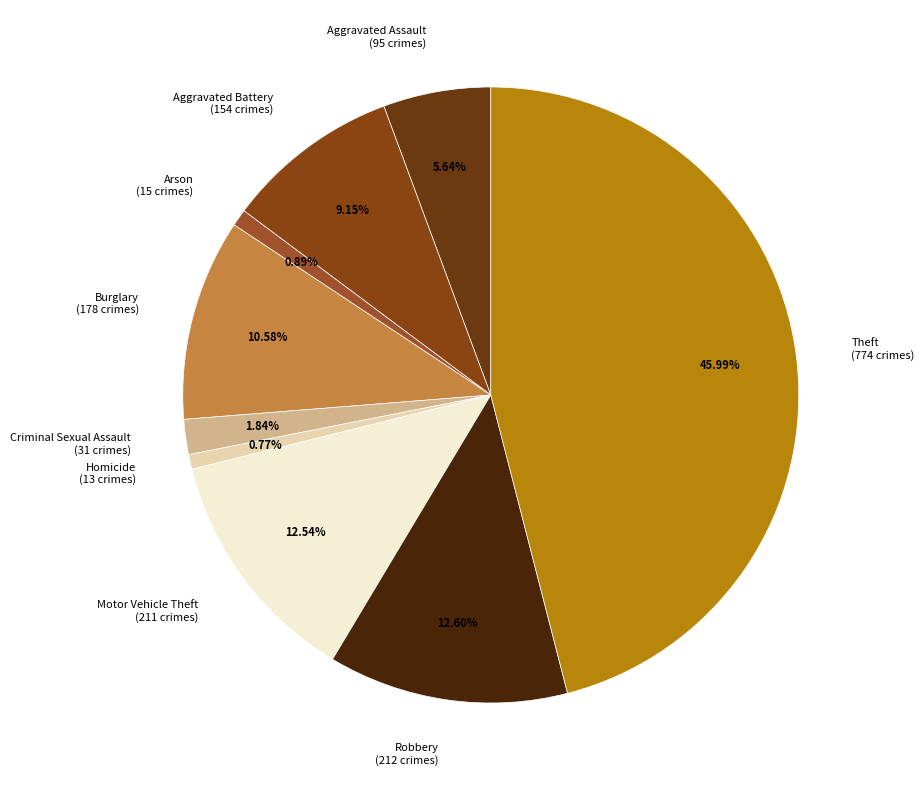

Approximately how many times larger is the value at Robbery compared to Arson?

14.1